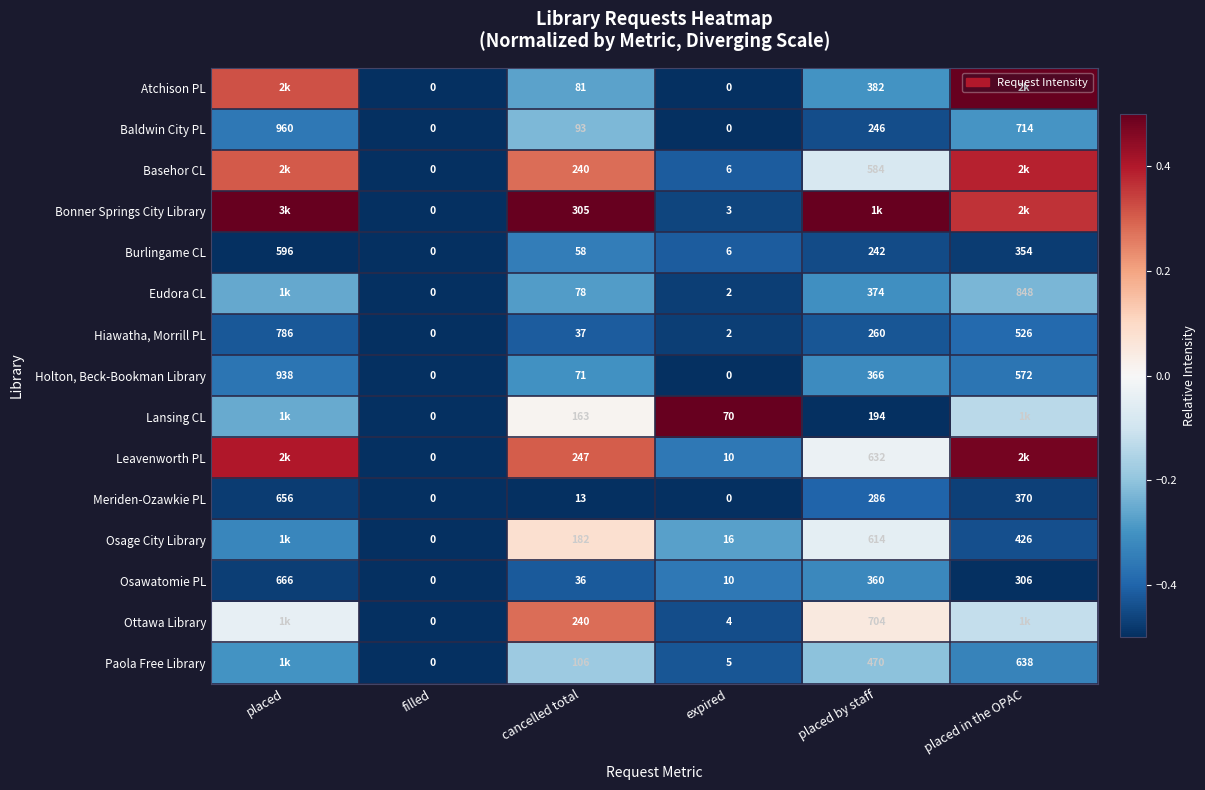

Where does the Burlingame CL series first go above 242?

placed